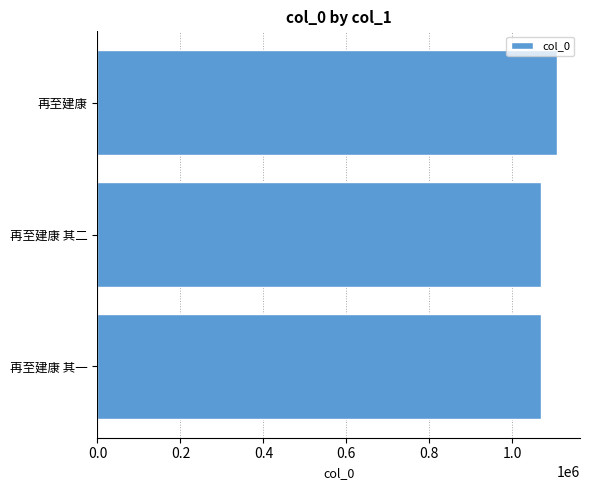

Approximately how many times larger is the value at 再至建康 compared to 再至建康 其二?

1.0